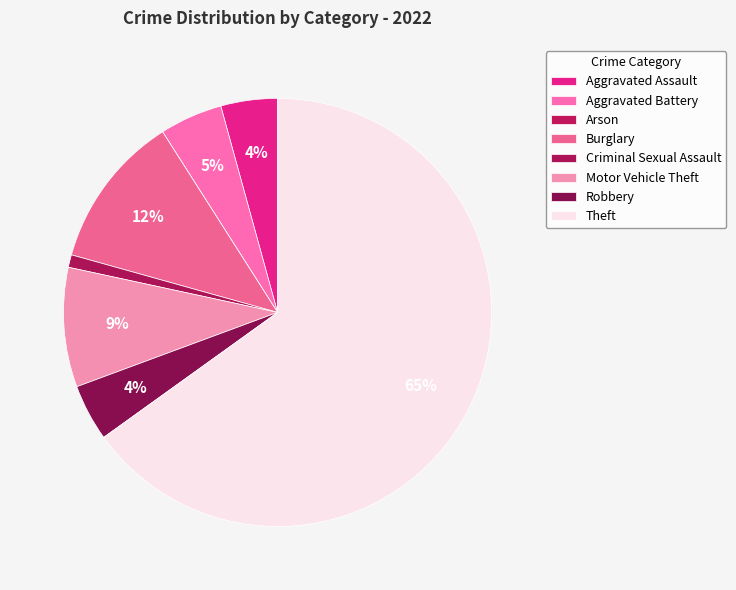

To the nearest percent, what is the combined percentage of Robbery and Motor Vehicle Theft?

13%